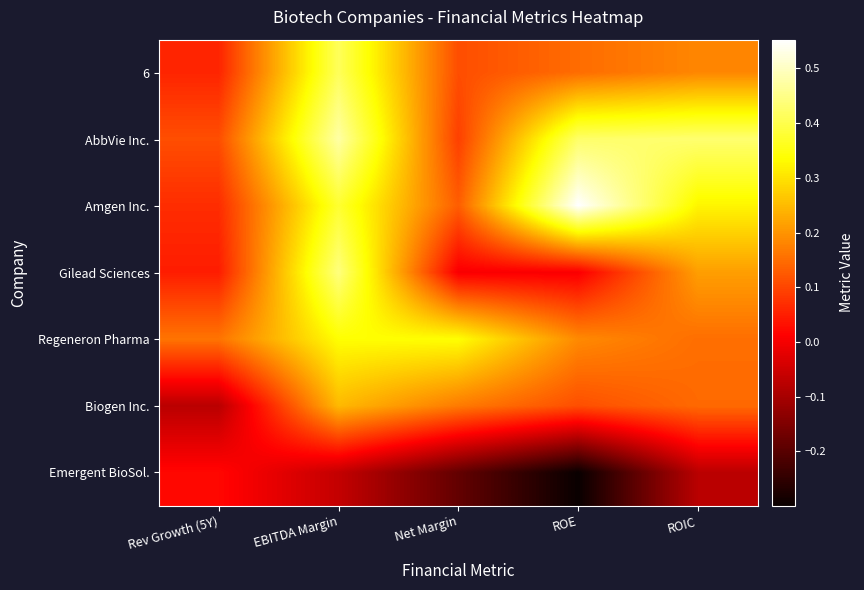

Which series has the widest spread of values?

Amgen Inc.